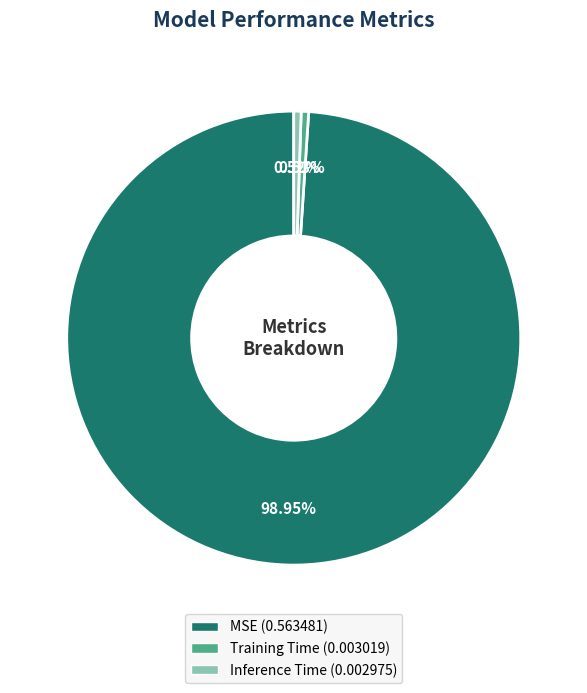

Does MSE represent more than half of the total?

Yes